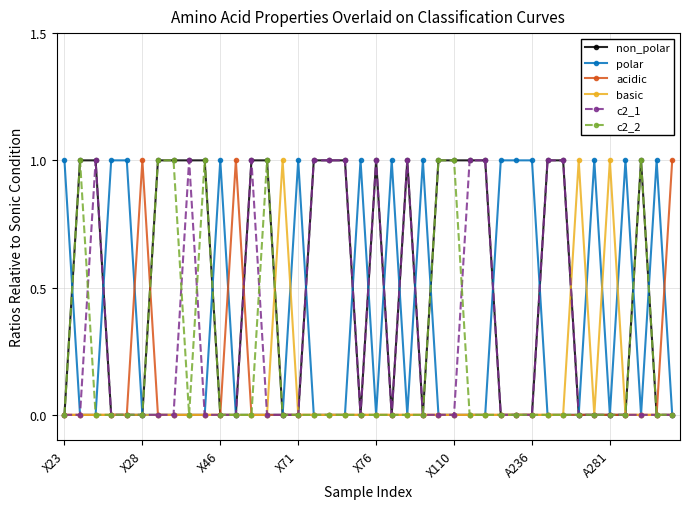

What are all the series names shown in the legend?

non_polar, polar, acidic, basic, c2_1, c2_2